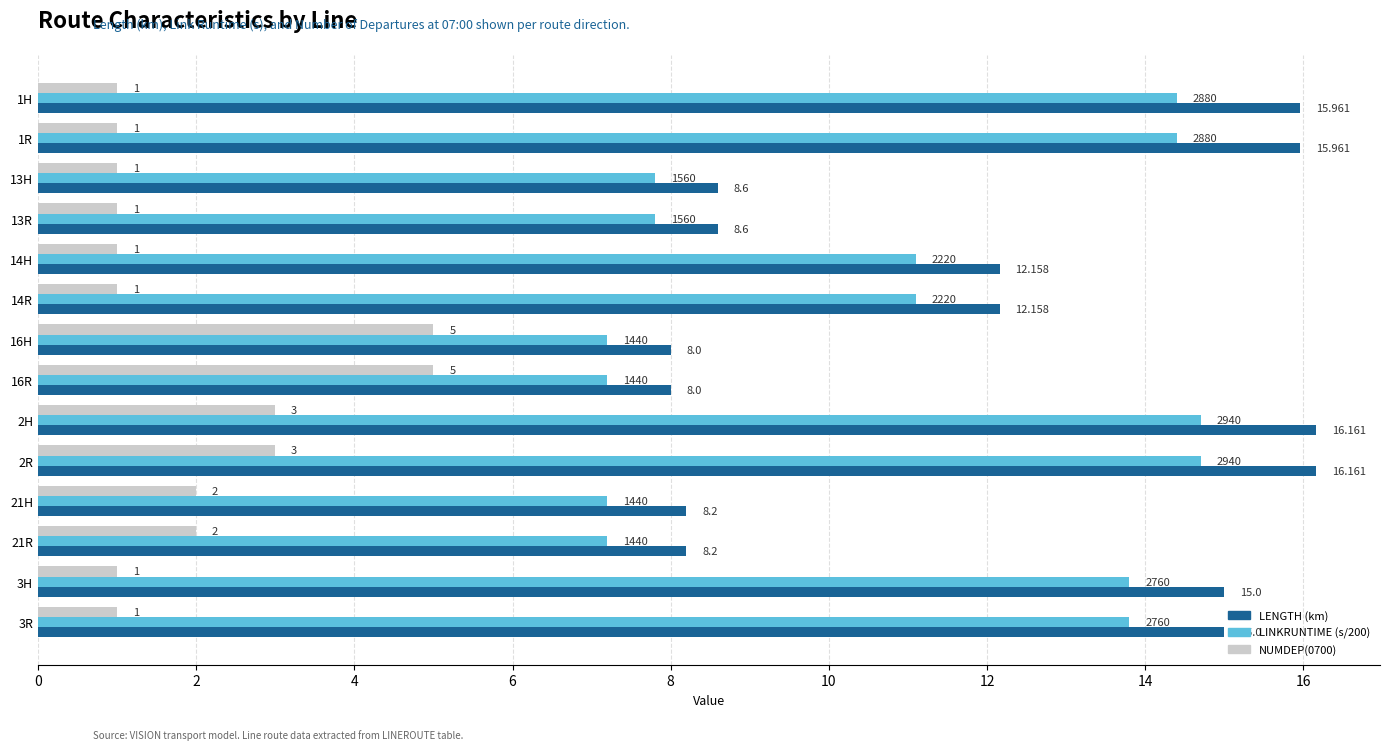

What is the smallest value displayed?

1.0